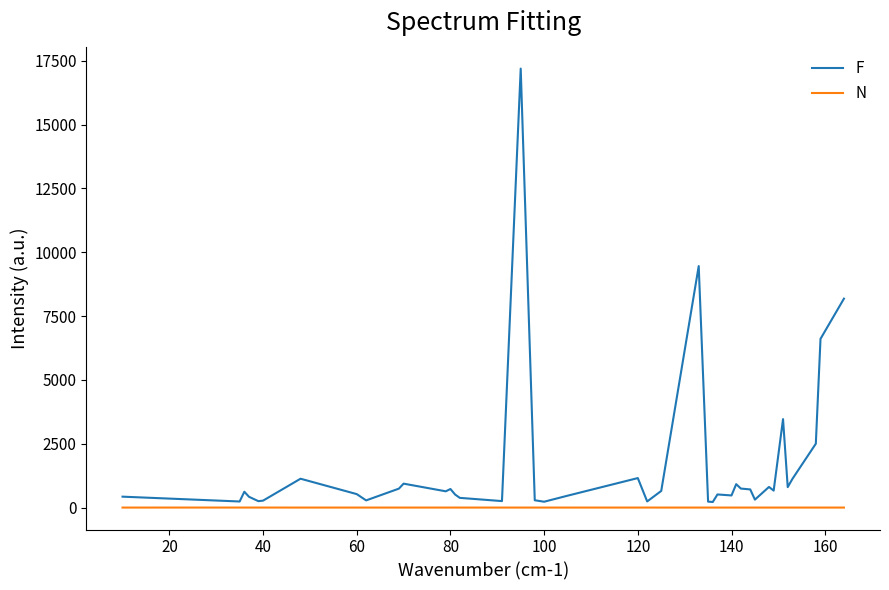

At how many categories does at least one series exceed 10866?

1